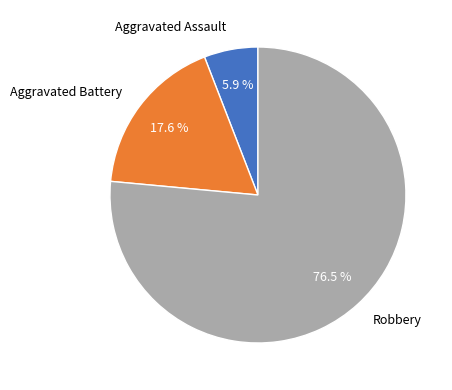

Does Robbery represent more than half of the total?

Yes